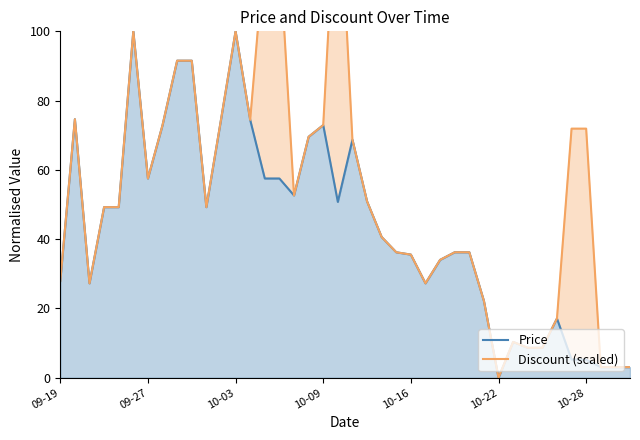

At 32, list the series in order from largest to smallest.

Price, Discount (scaled)